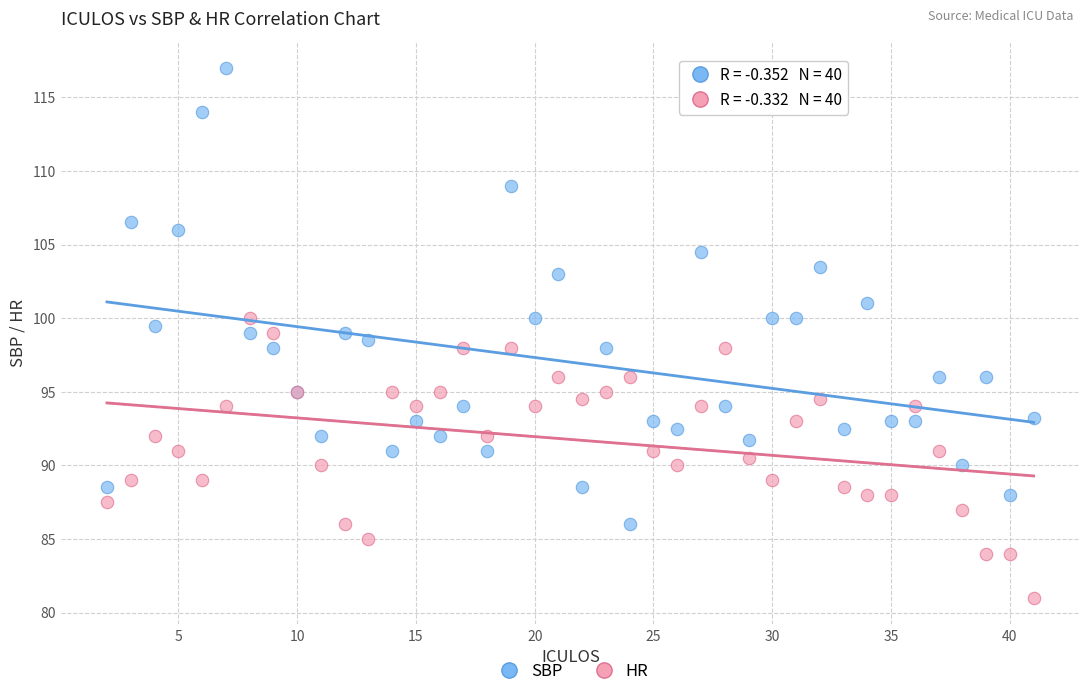

Which series has the largest Y range (max minus min)?

SBP